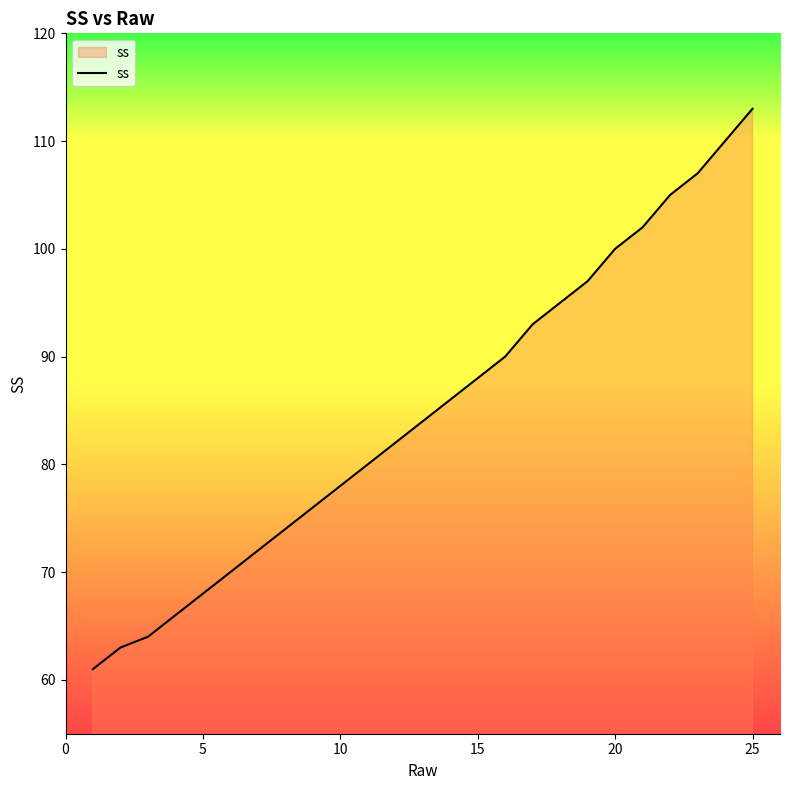

Reading left to right, list all the values displayed in this chart.

61	63	64	66	68	70	72	74	76	78	80	82	84	86	88	90	93	95	97	100	102	105	107	110	113